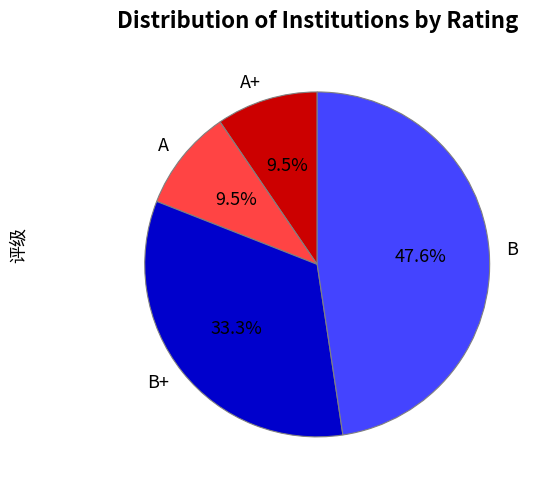

What is the largest slice in the pie chart?

B